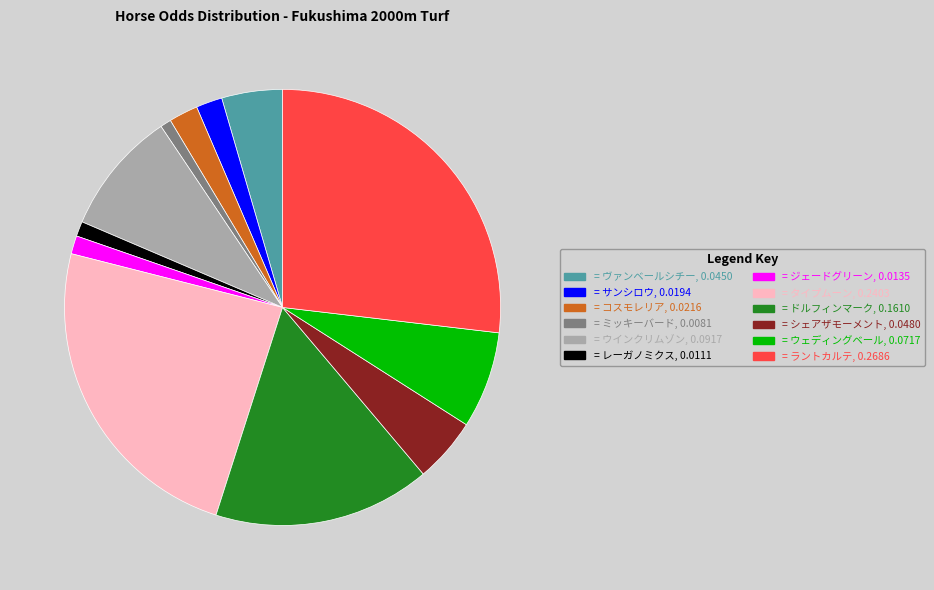

Is there a majority slice in this chart?

No